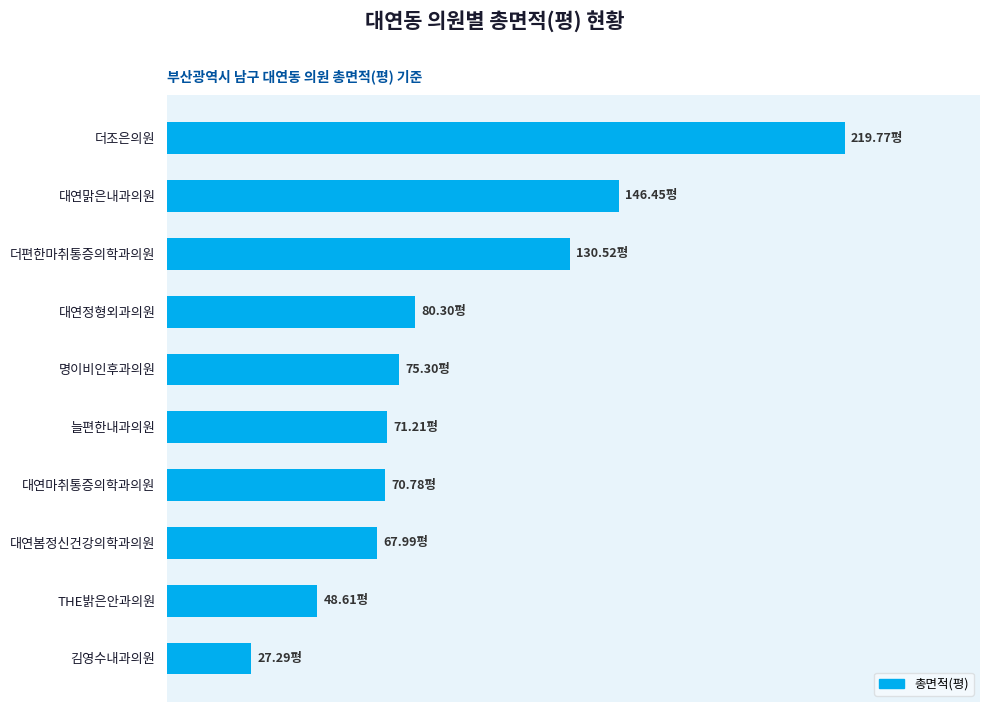

Are the bars horizontal?

Yes